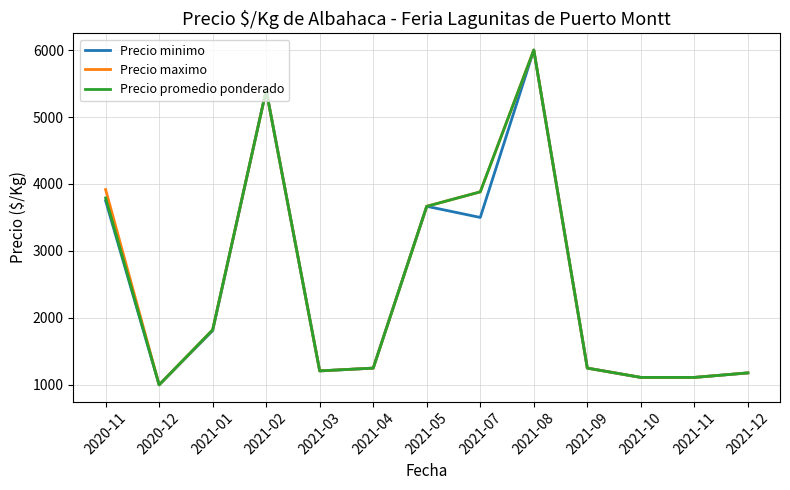

At which category is the sum across all series the highest?

2021-08